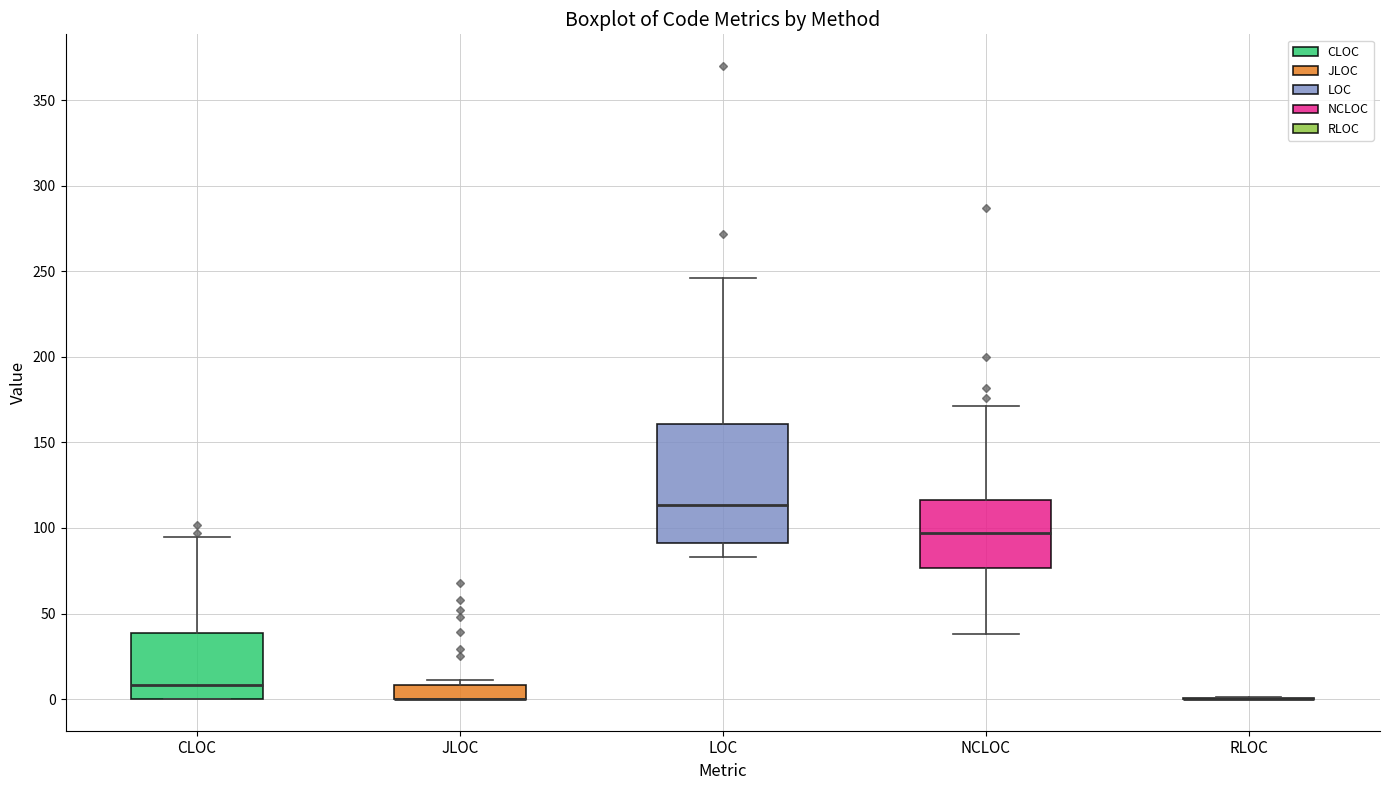

Reading left to right, read every box against the y-axis: the position of its median line, the range the box covers, and the ends of its whiskers. The values are not printed on the chart, so give them approximately, as read against the axis.

CLOC: median 10, box 0 to 40, whiskers 0 to 95
JLOC: median 0 (drawn on the box's lower edge), box 0 to 10, whiskers 0 to 10 (just above the box's upper edge)
LOC: median 115, box 90 to 160, whiskers 85 to 245
NCLOC: median 95, box 75 to 115, whiskers 40 to 170
RLOC: box collapsed to a line at 0, whiskers 0 to 0